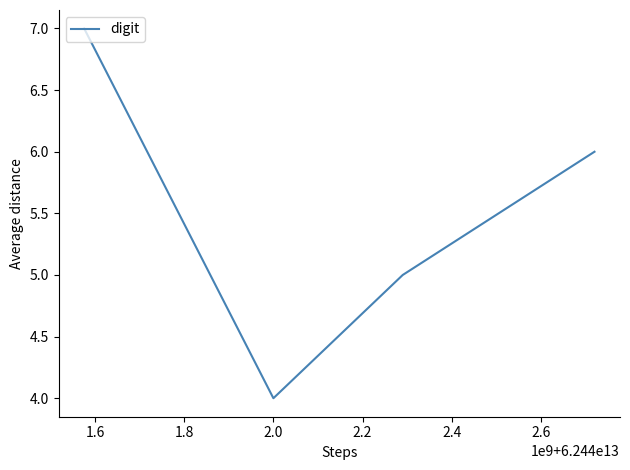

What is the average value?

6